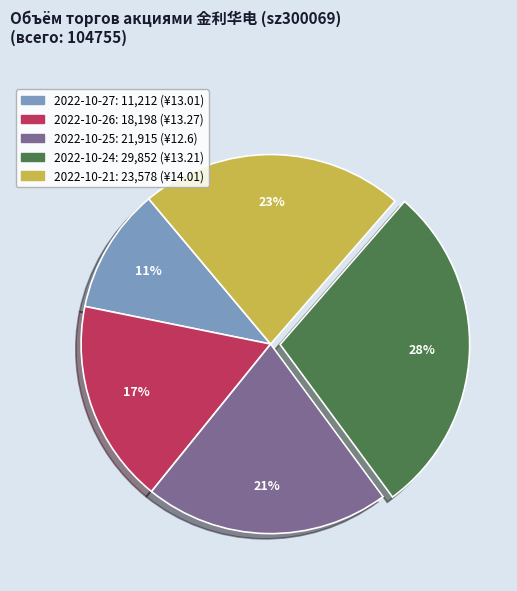

What is the smallest slice in the pie chart?

2022-10-27